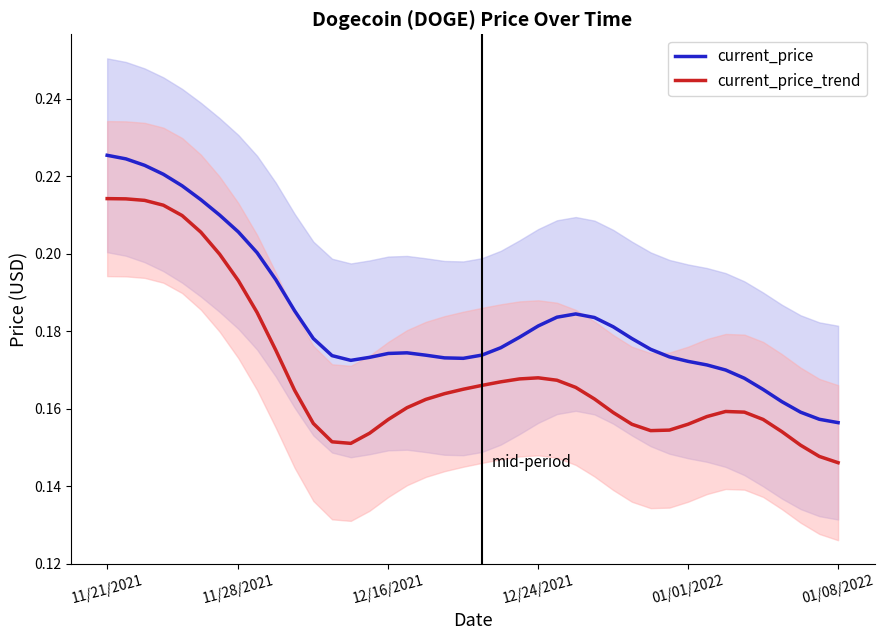

True or false: current_price_trend and current_price cross at least once.

False